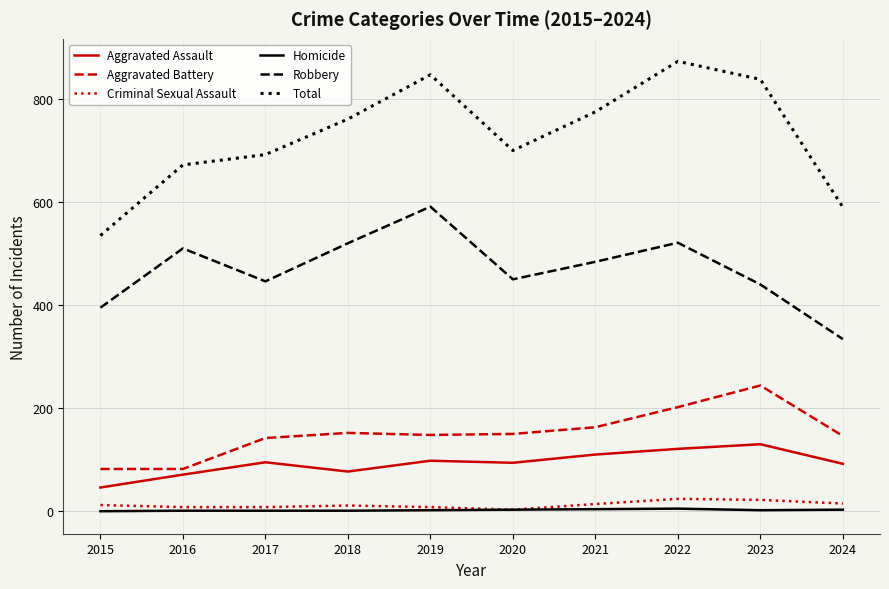

How many lines are shown in the chart?

6